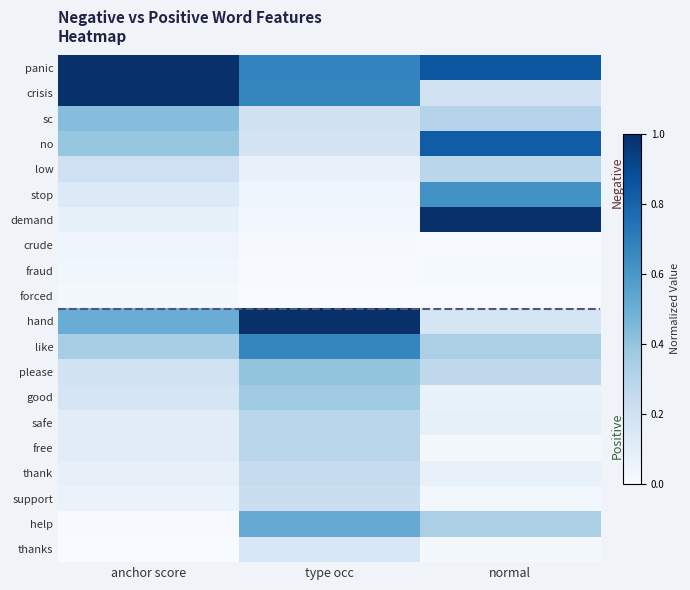

What is the greatest value displayed?

1.0